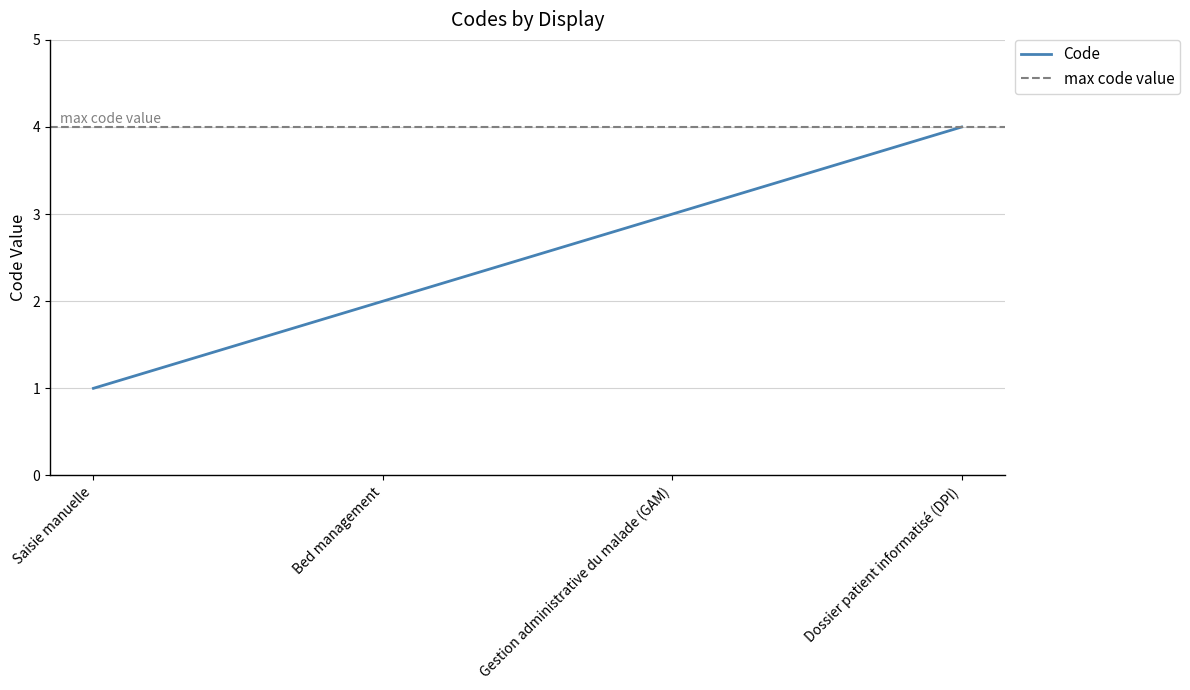

List the labels in order of value, smallest first.

Saisie manuelle, Bed management, Gestion administrative du malade (GAM), Dossier patient informatisé (DPI)